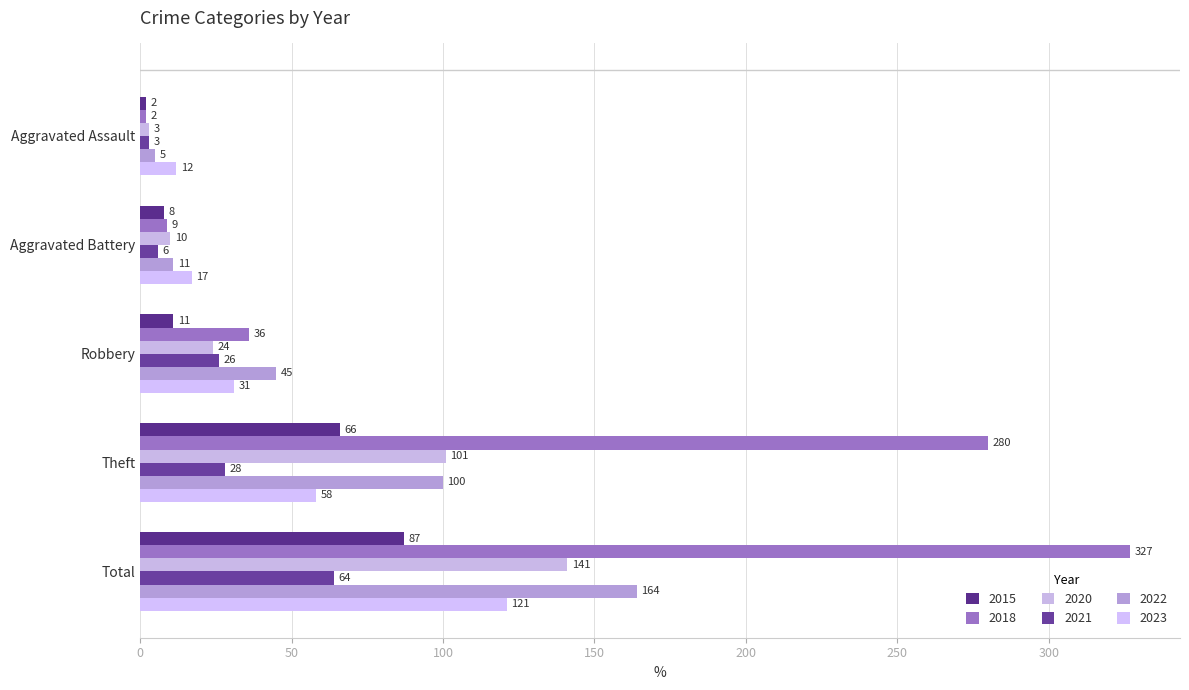

What is the average value of the 2018 series?

131